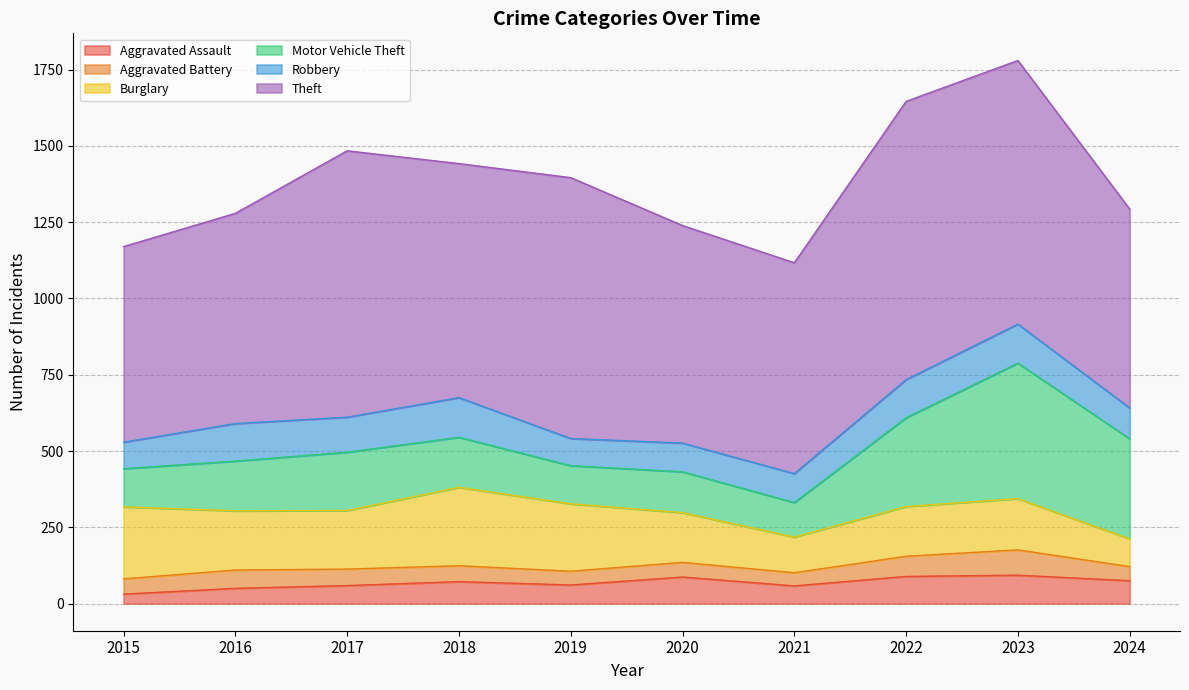

Does the chart display data point markers on the line(s)?

No